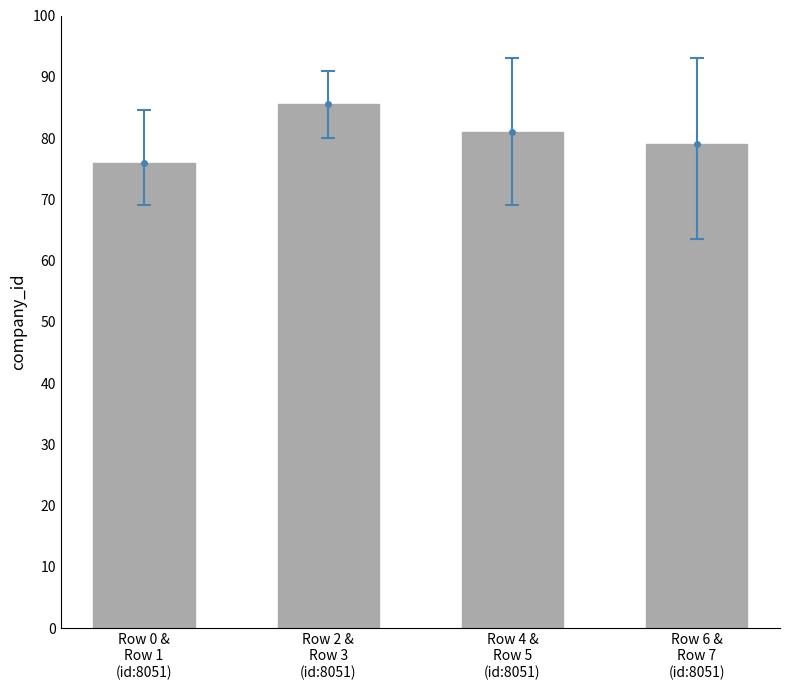

What is the average value?

80.4